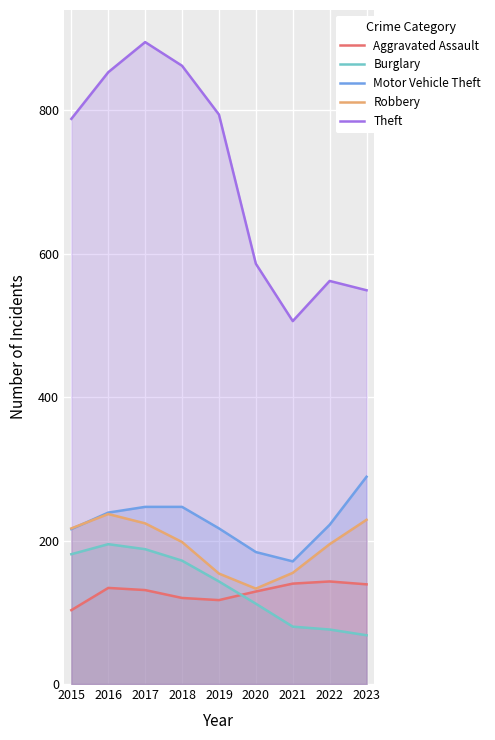

The Motor Vehicle Theft series shows 106 at 2015. True or false?

False